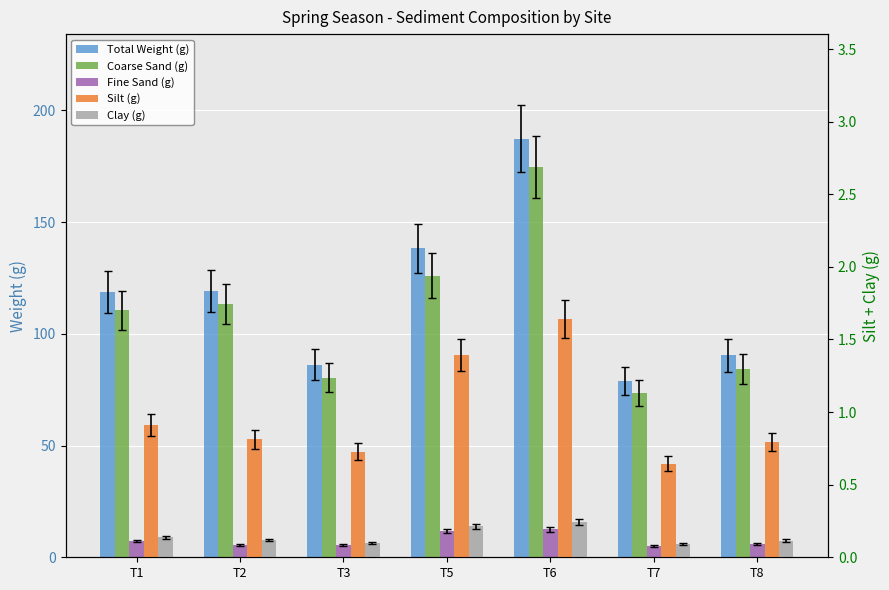

What is the spread (max minus min) of values at T1?

118.5